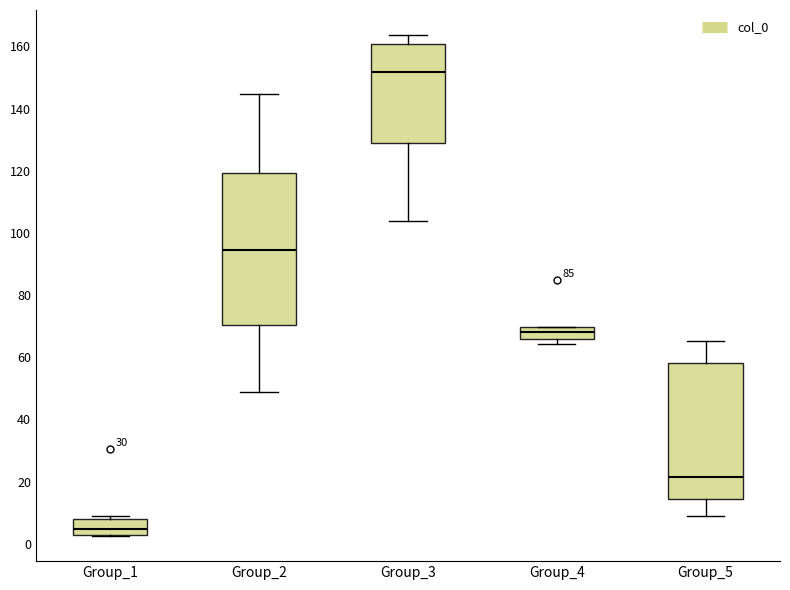

Reading left to right, transcribe this box plot: for each box, give where its median line is, the range the box spans, and where its two whiskers end, as read against the y-axis. The values are not printed on the chart, so give them approximately, as read against the axis.

Group_1: median 4, box 2 to 8, whiskers 2 to 8 (just above the box's upper edge)
Group_2: median 94, box 70 to 120, whiskers 48 to 144
Group_3: median 152, box 130 to 160, whiskers 104 to 164
Group_4: median 68, box 66 to 70, whiskers 64 to 70
Group_5: median 22, box 14 to 58, whiskers 10 to 66